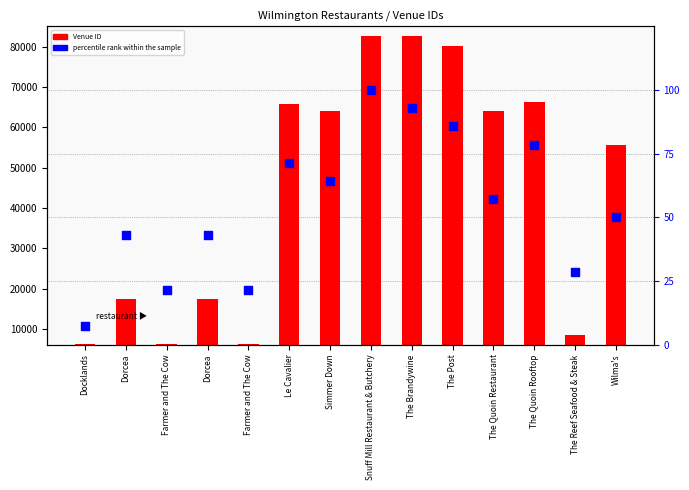

Which series has the largest total across all categories?

Venue ID